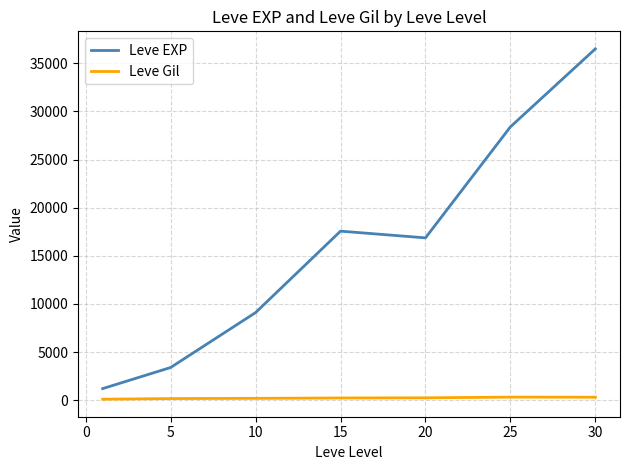

Does the chart have visible grid lines?

Yes